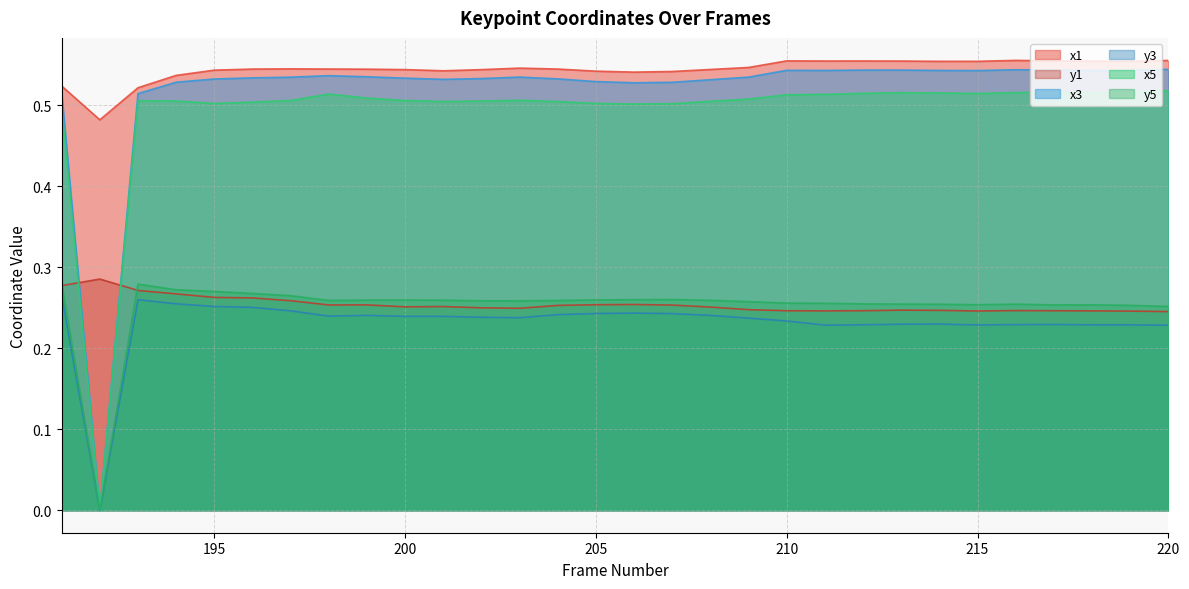

What is the value of the y3 point at the 10th from the left?

0.2